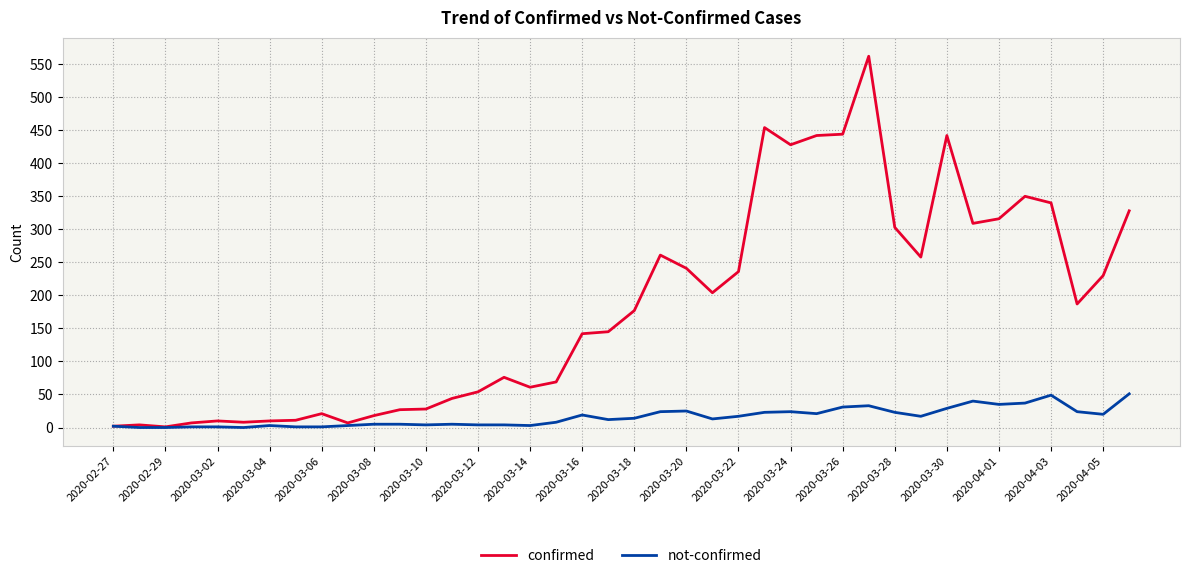

Which series has the largest total across all categories?

confirmed